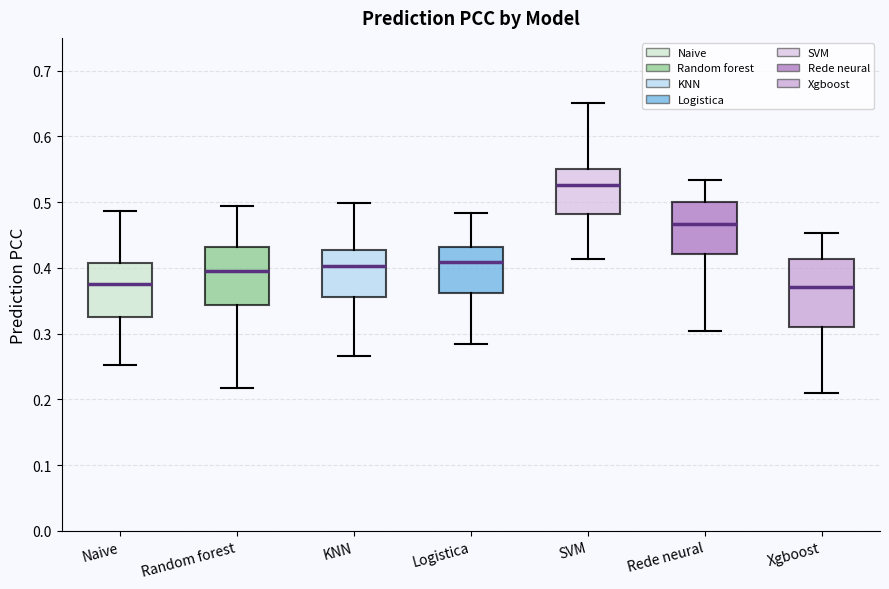

Where is the lower edge of the box for SVM on the y-axis? The values are not printed on the chart, so give them approximately, as read against the axis.

0.48